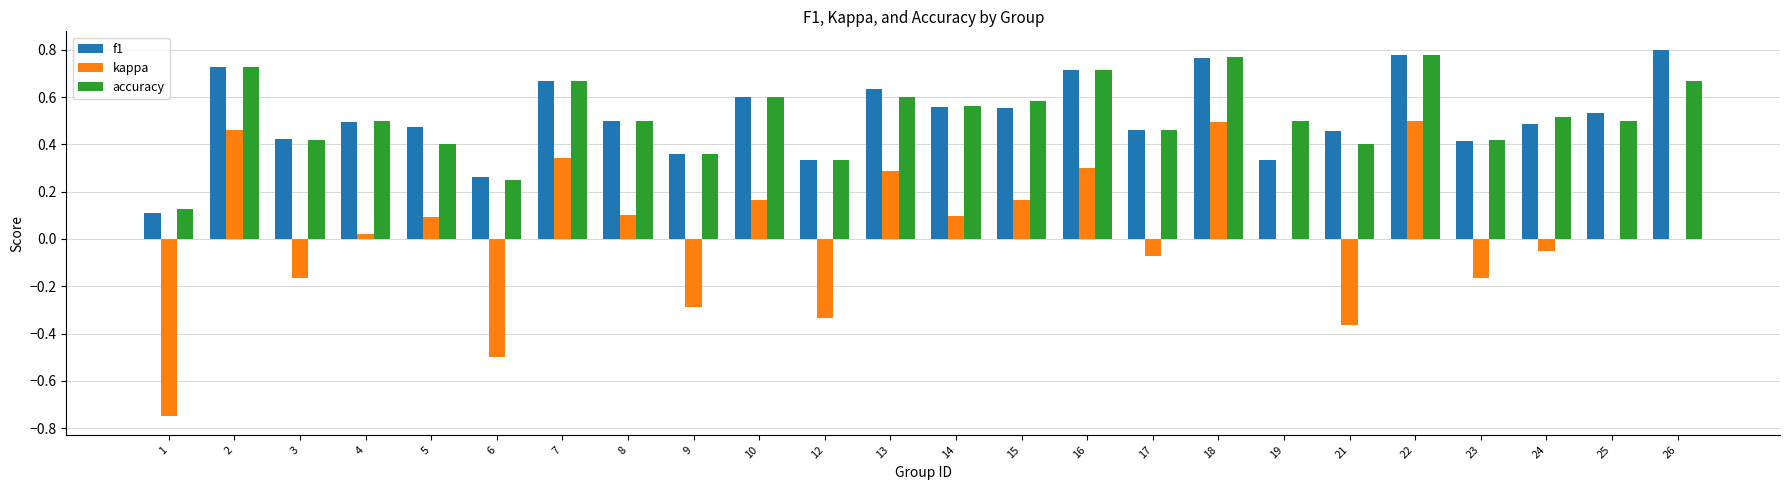

What is the sum of all accuracy values?

12.3